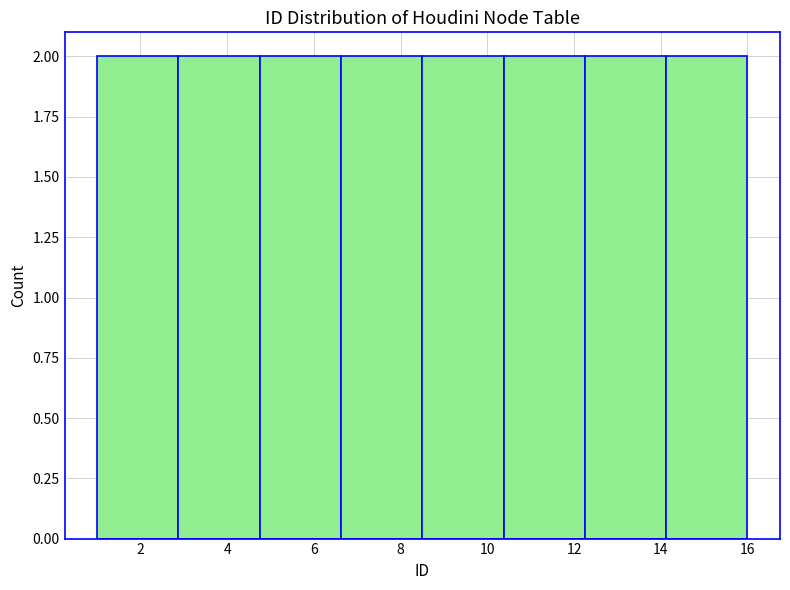

Reading left to right, transcribe this chart: for each bar, give the range it covers on the x-axis and its height. Neither the bar edges nor the heights are printed on the chart, so give them approximately, as read against the axes.

1.0 to 2.8: 2
2.8 to 4.8: 2
4.8 to 6.6: 2
6.6 to 8.6: 2
8.6 to 10.4: 2
10.4 to 12.2: 2
12.2 to 14.2: 2
14.2 to 16.0: 2